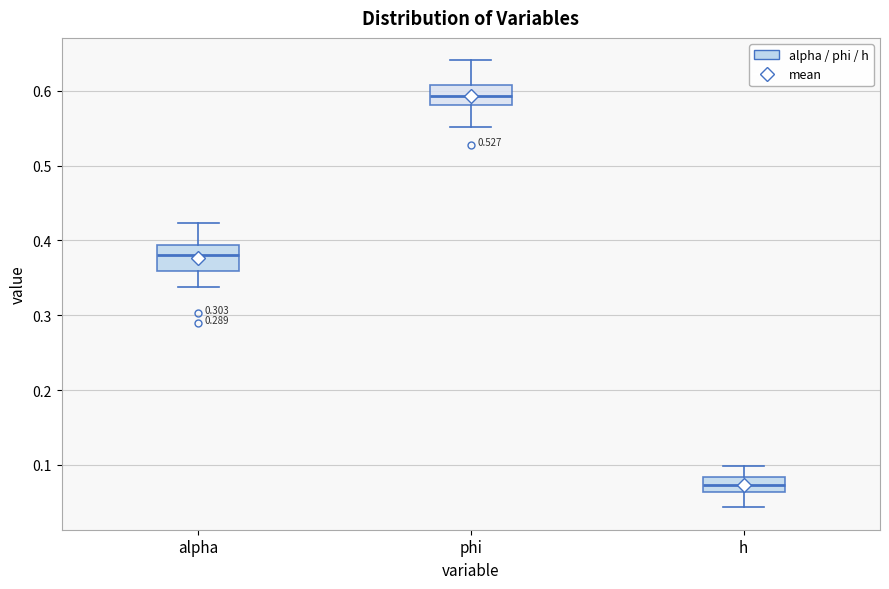

Which box has the lowest median line?

h